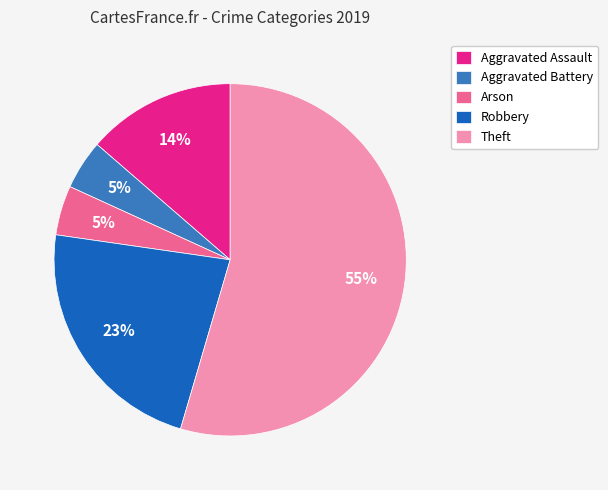

To the nearest percent, what is the difference between the Aggravated Battery and Robbery slice percentages?

18%